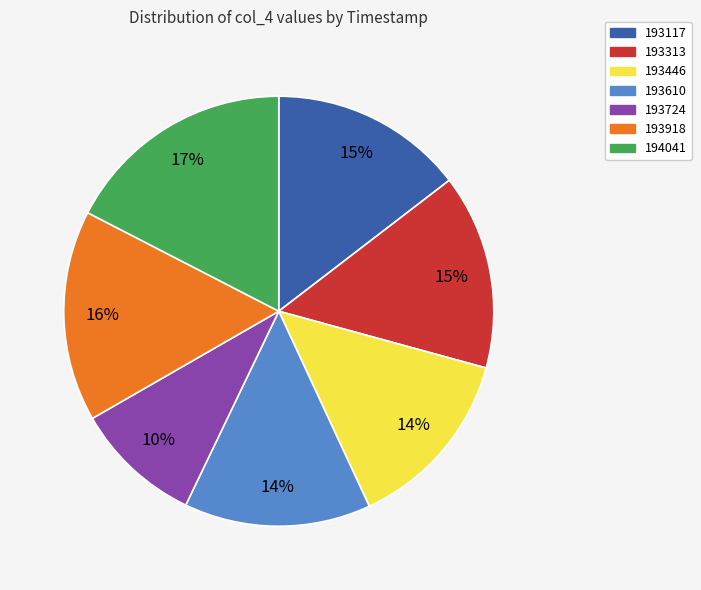

How many segments does this pie chart have?

7